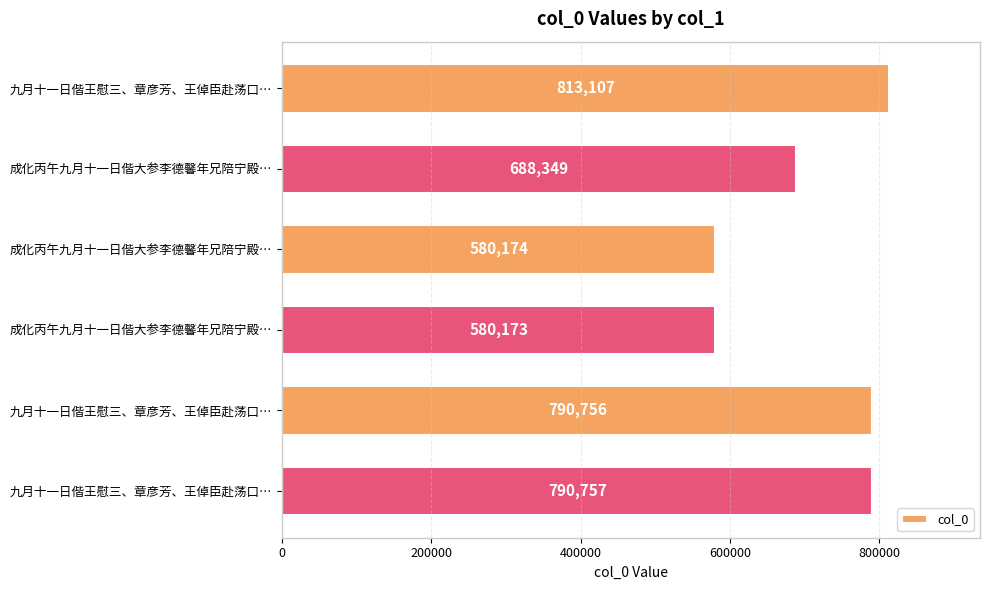

What is the difference between the second highest and minimum values?

210584